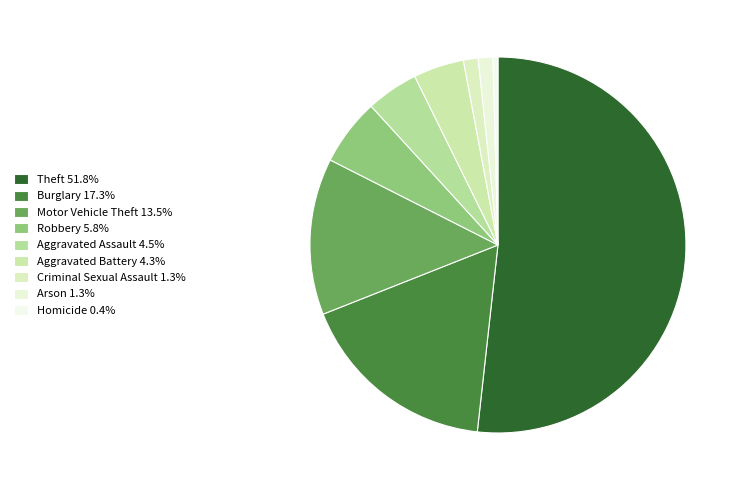

What percentage is NOT represented by Motor Vehicle Theft?

86.5%